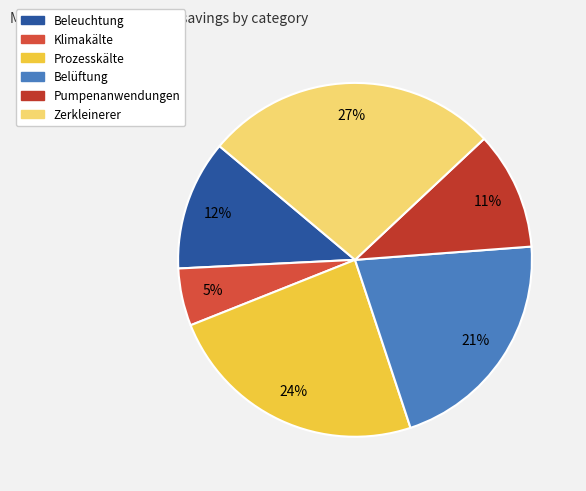

Does Klimakälte account for over 50% of the chart?

No